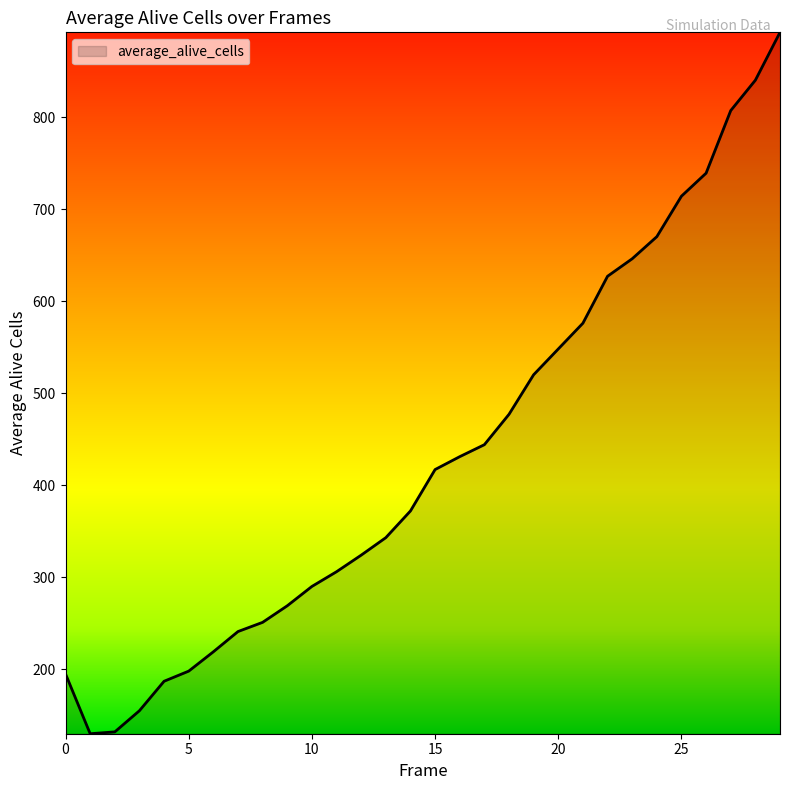

What is the difference between the maximum and minimum values?

762